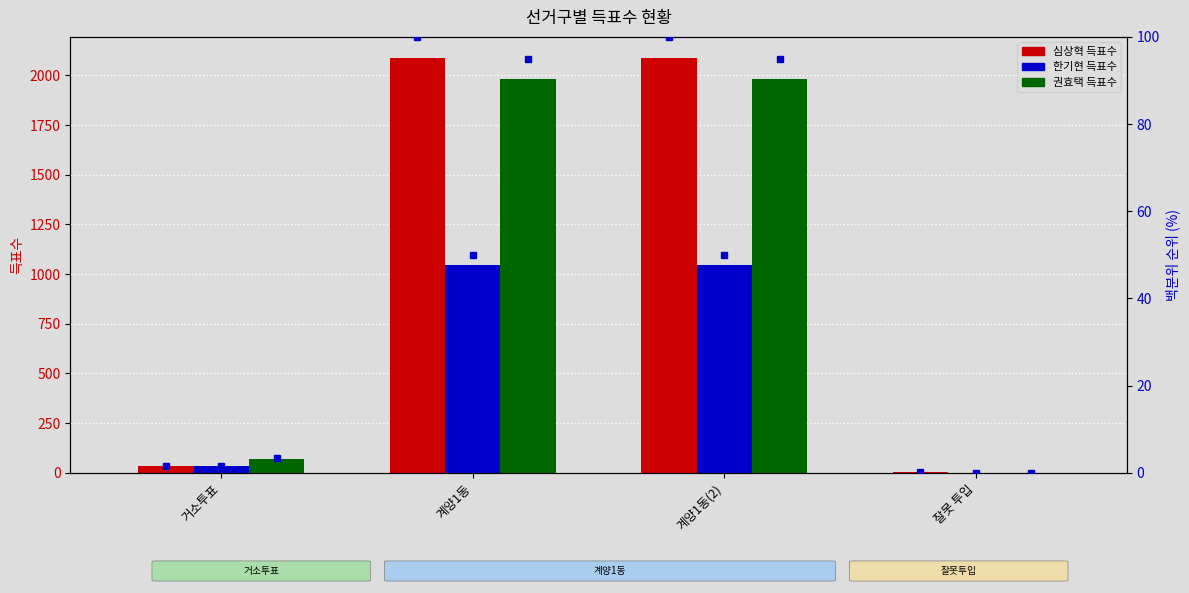

Which series has the largest range (max minus min)?

득표수 (무소속심상혁)